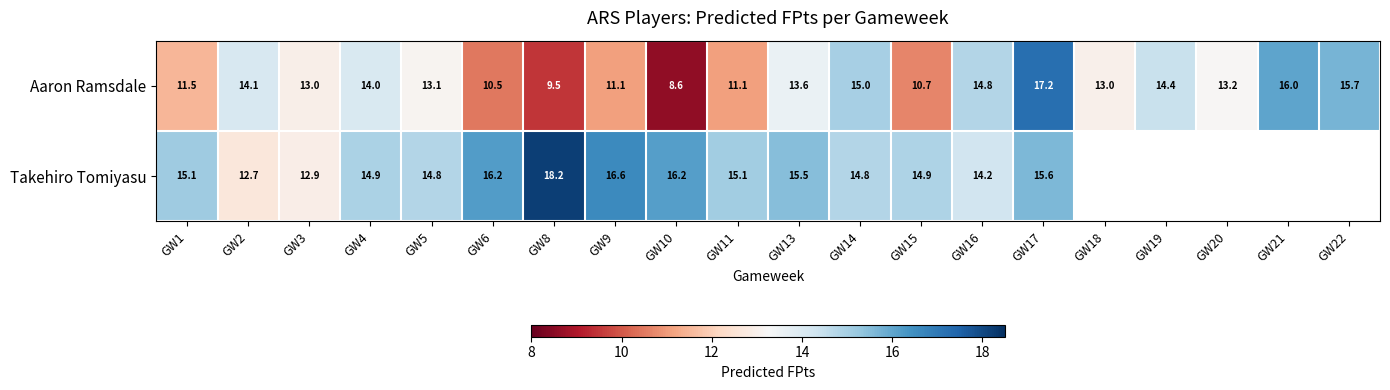

What is the difference between the maximum and minimum values in the Aaron Ramsdale series?

8.6